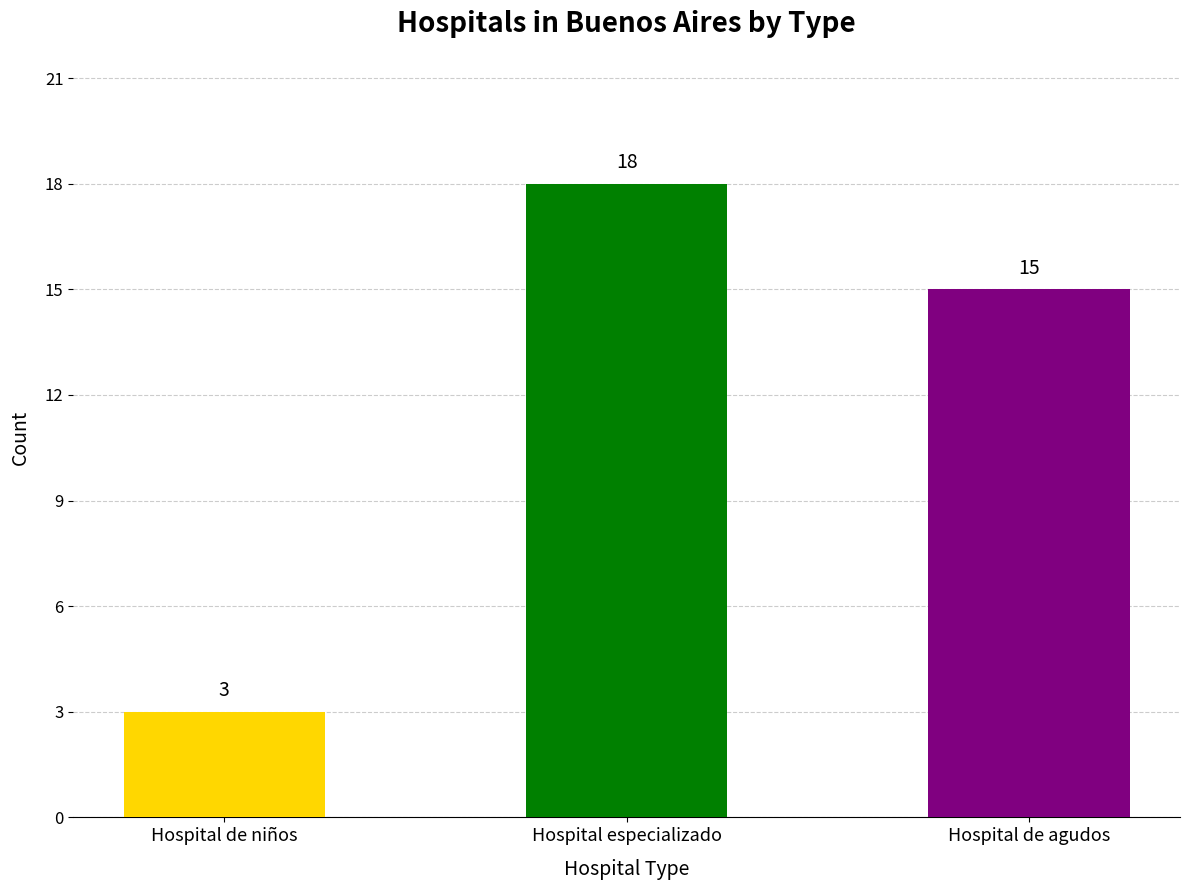

What is the change in value from Hospital especializado to Hospital de agudos?

-3